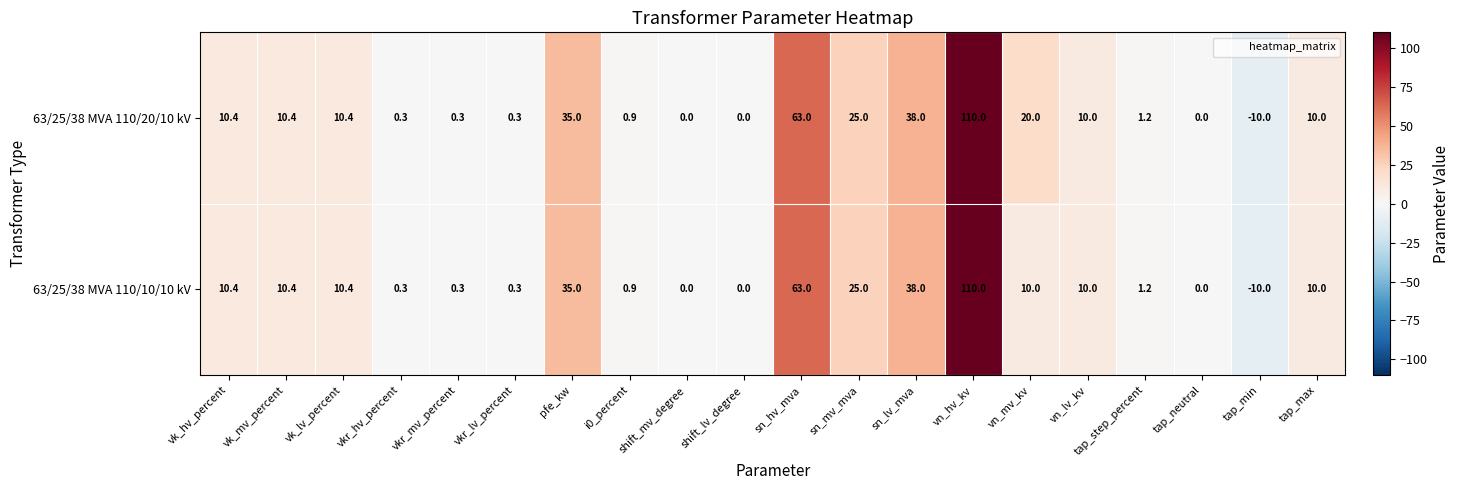

Is it true that 63/25/38 MVA 110/20/10 kV equals -14.7 at tap_min?

False